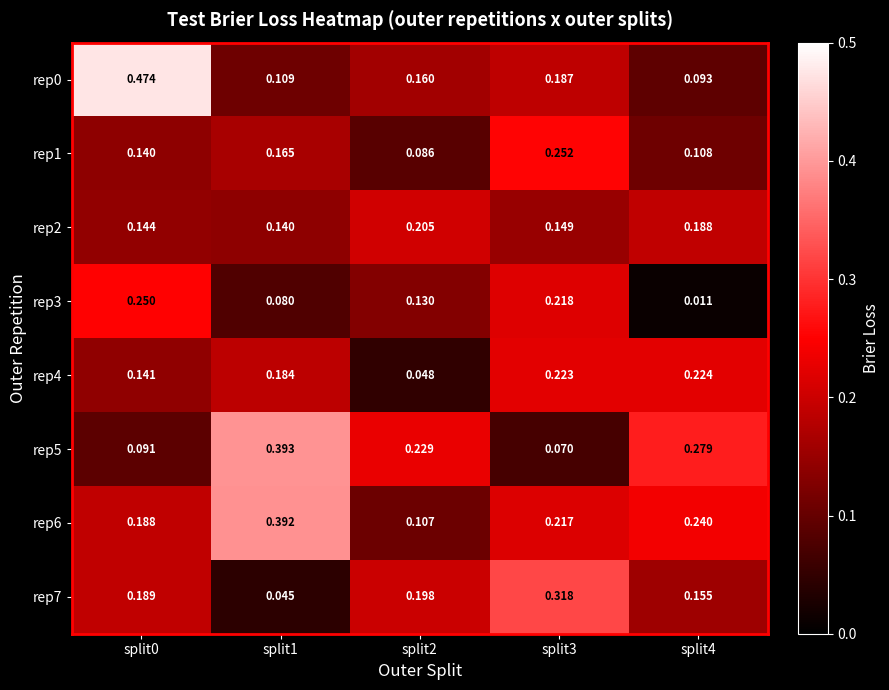

Is the value of rep4 at split0 greater than the value of rep2 at split0?

No